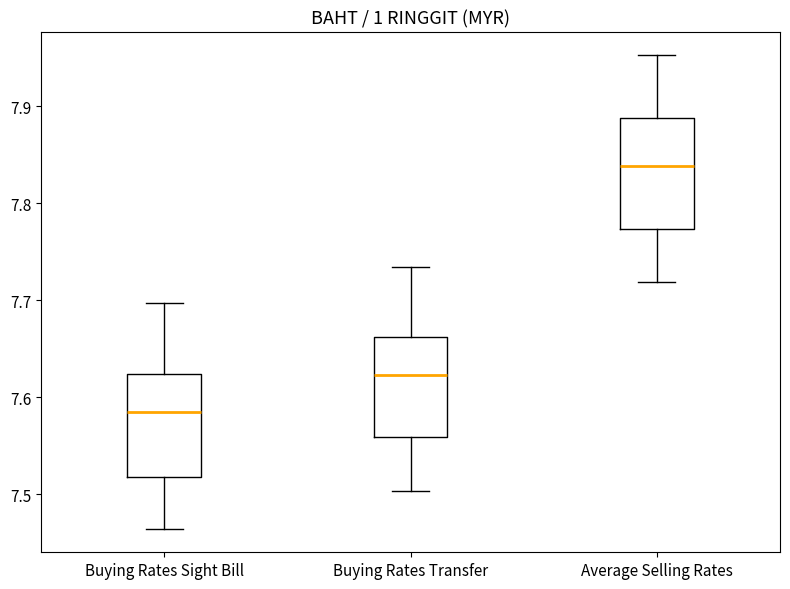

Which box has the highest median line?

Average Selling Rates